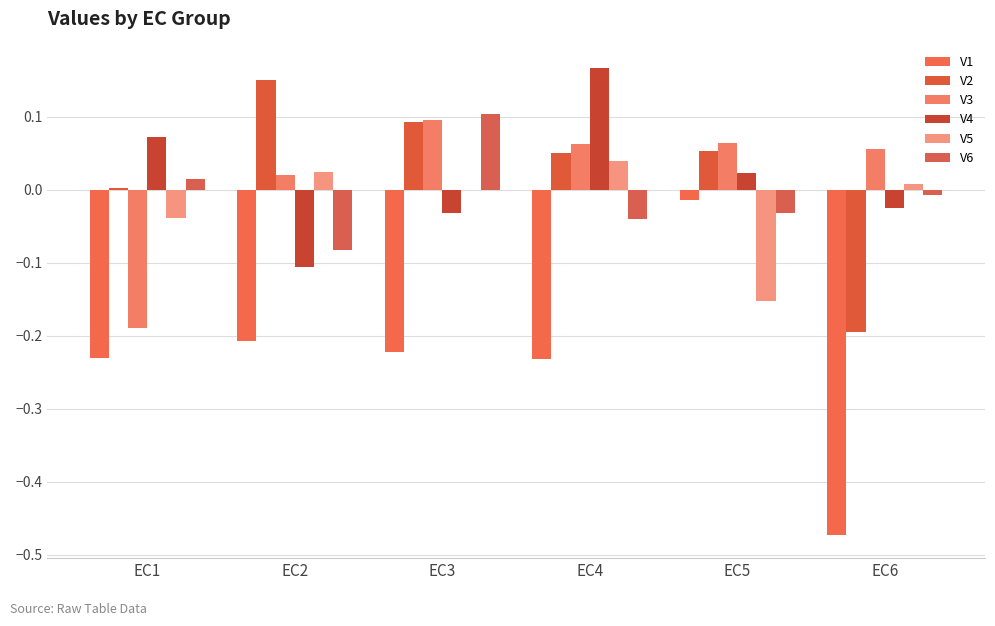

Between EC1 and EC5, which is larger?

EC5